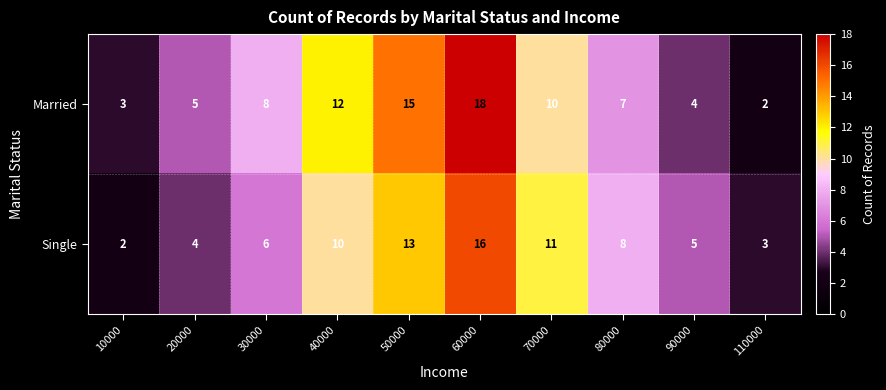

The value of Married at 50000 is 15. True or false?

True